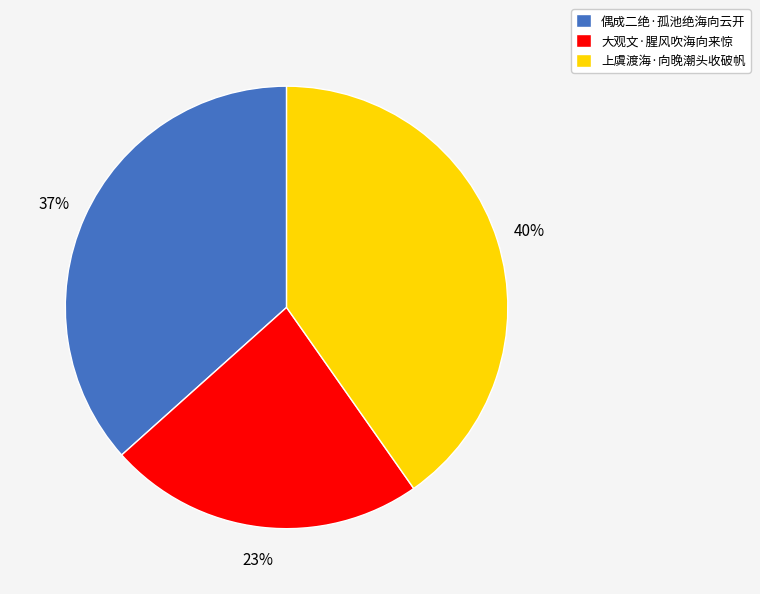

What percentage is the 上虞渡海·向晚潮头收破帆 slice, to the nearest percent?

40%